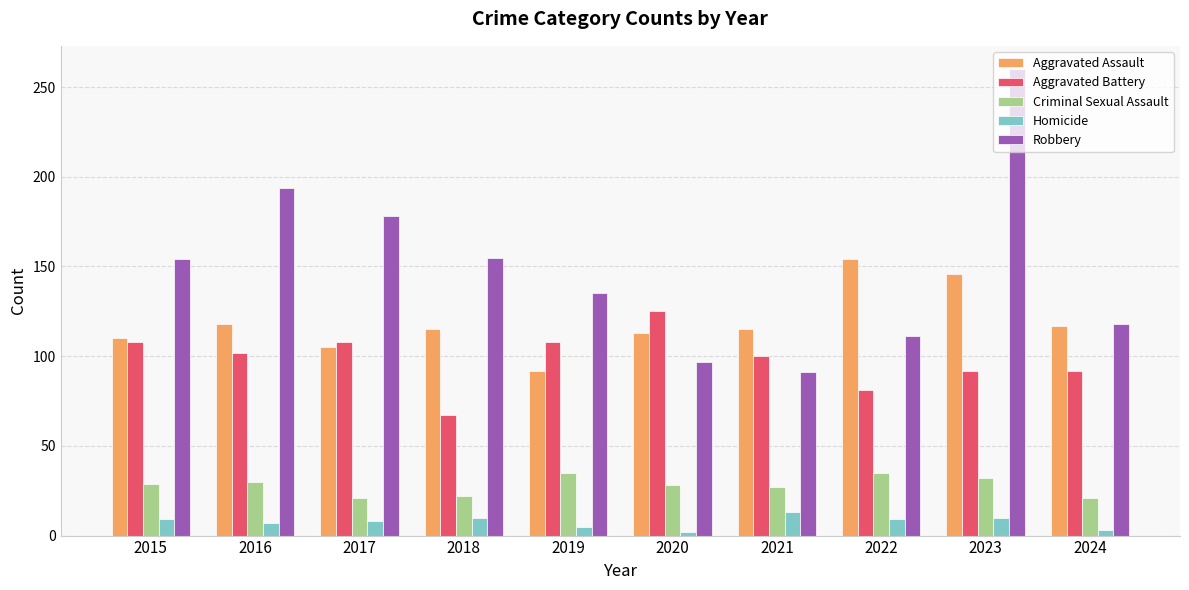

Is the value of Homicide at 2023 greater than the value of Criminal Sexual Assault at 2019?

No